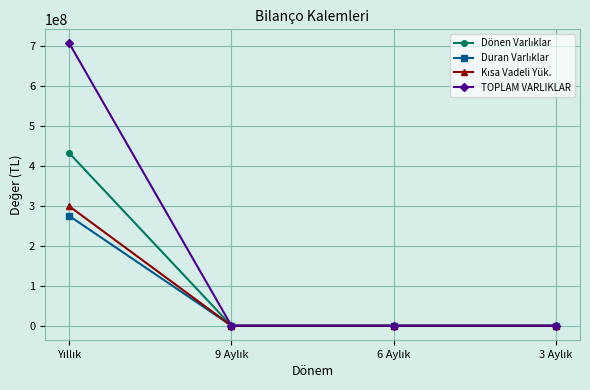

What is the greatest value displayed?

706804617